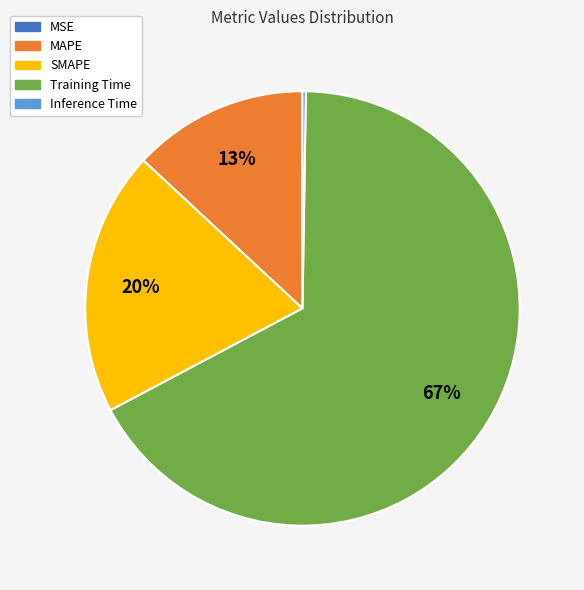

Which slice is the largest?

Training Time